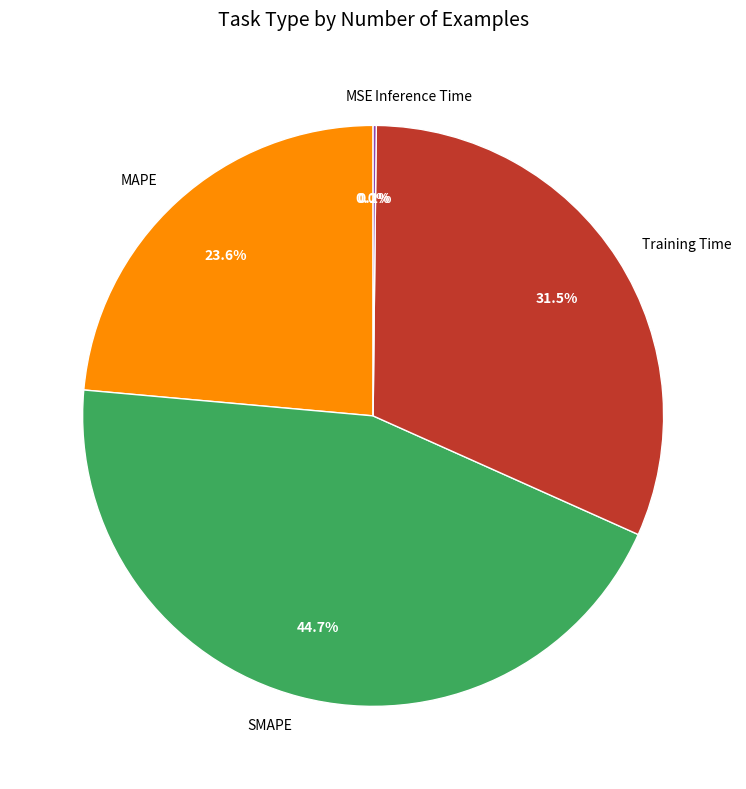

Is SMAPE the majority of the pie?

No